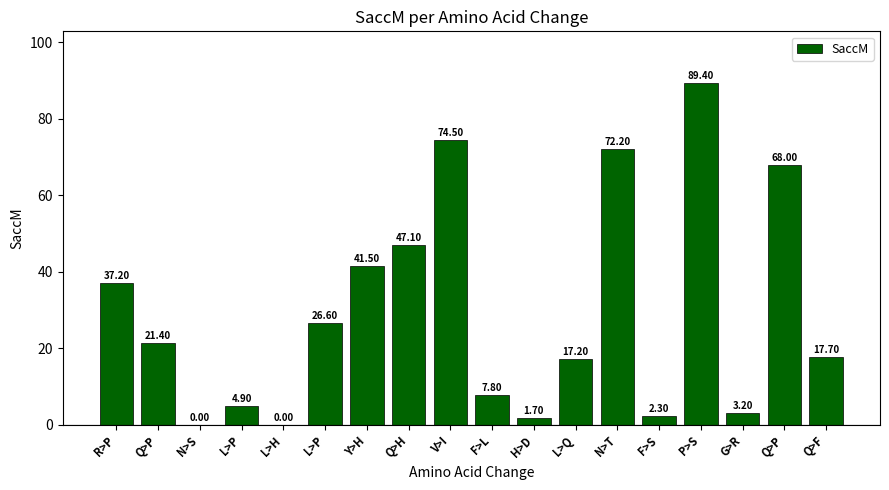

What is the label of the 14th bar from the right?

L>H